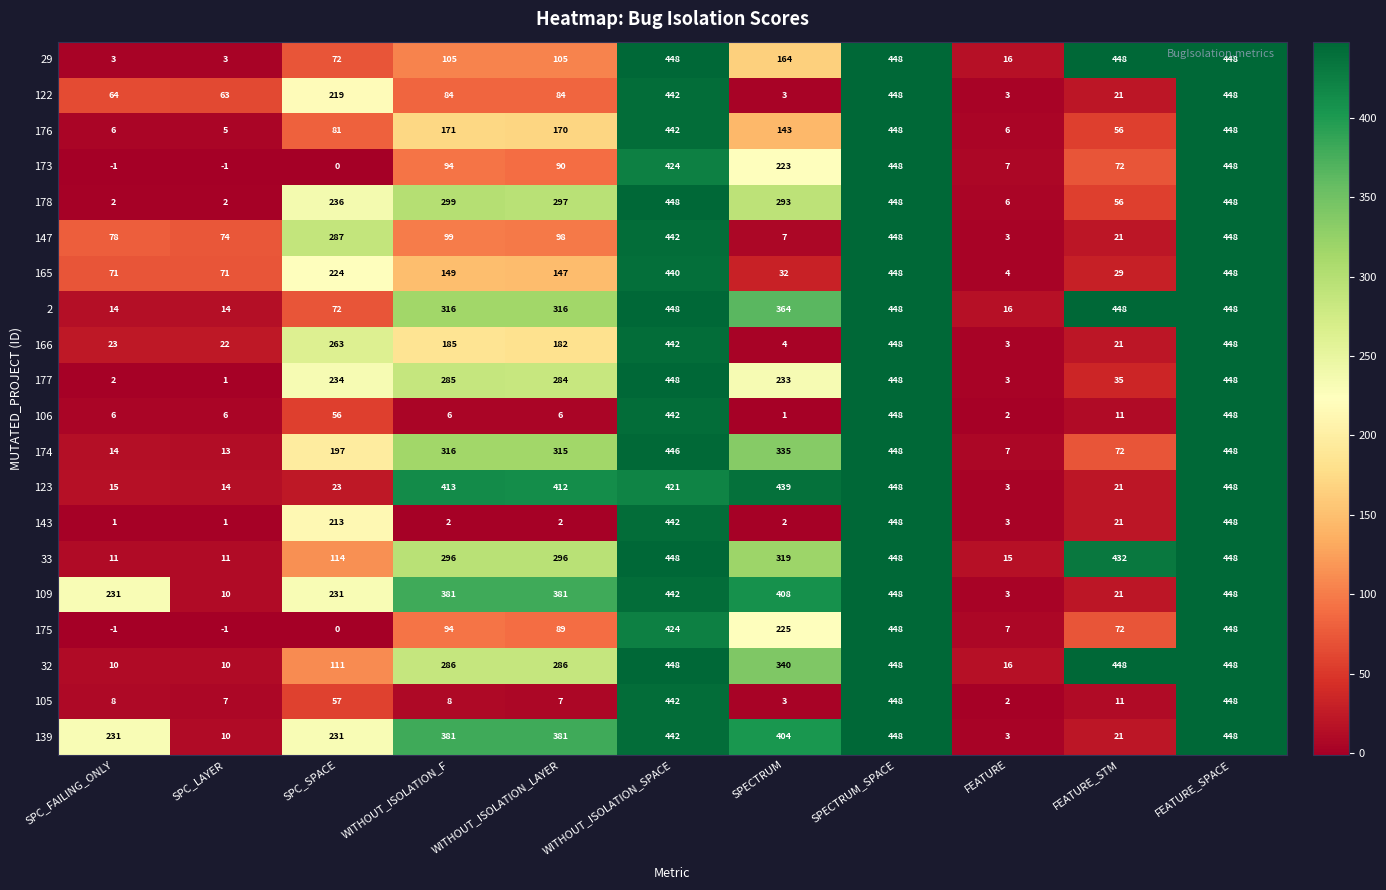

What is the spread (max minus min) of values at FEATURE?

14